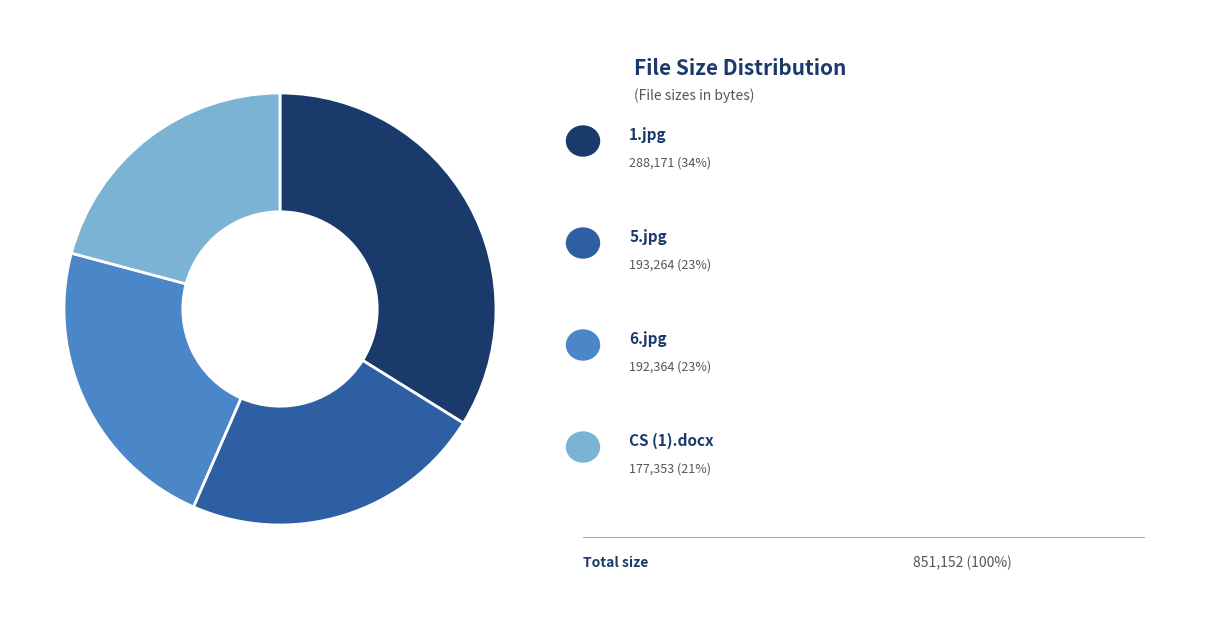

Does any single category account for the majority?

No